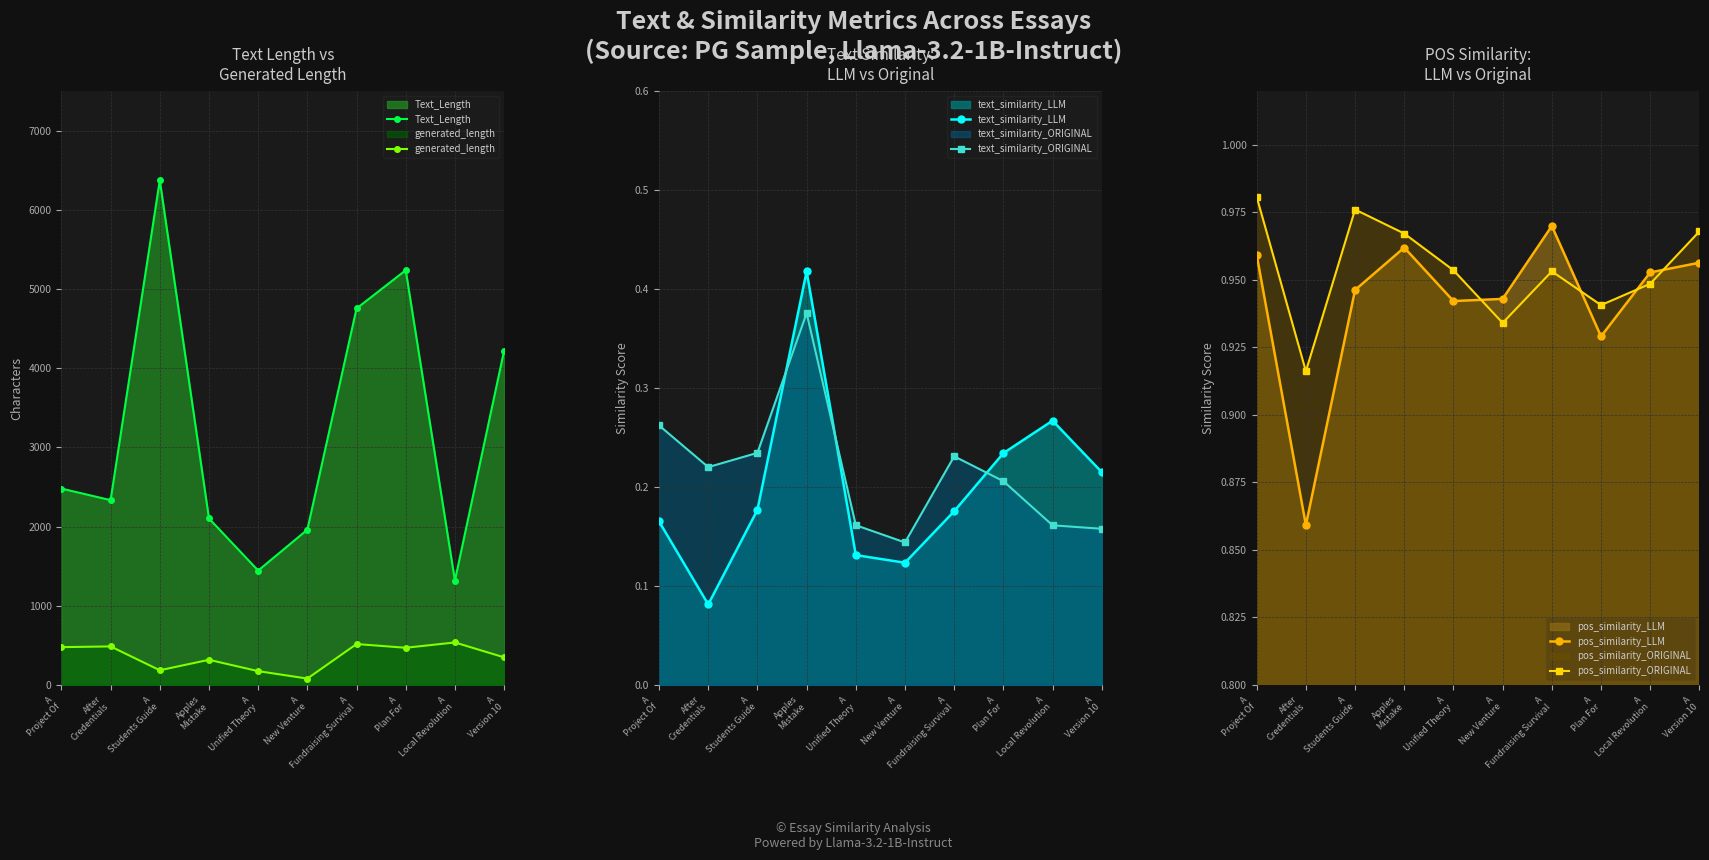

Reading left to right, transcribe all the data shown in this chart.

Text_Length: 2480.0	2334.0	6373.0	2103.0	1445.0	1961.0	4754.0	5237.0	1318.0	4222.0
generated_length: 478.0	487.0	186.0	318.0	175.0	81.0	517.0	470.0	537.0	349.0
text_similarity_LLM: 0.2	0.1	0.2	0.4	0.1	0.1	0.2	0.2	0.3	0.2
text_similarity_ORIGINAL: 0.3	0.2	0.2	0.4	0.2	0.1	0.2	0.2	0.2	0.2
pos_similarity_LLM: 1.0	0.9	0.9	1.0	0.9	0.9	1.0	0.9	1.0	1.0
pos_similarity_ORIGINAL: 1.0	0.9	1.0	1.0	1.0	0.9	1.0	0.9	0.9	1.0